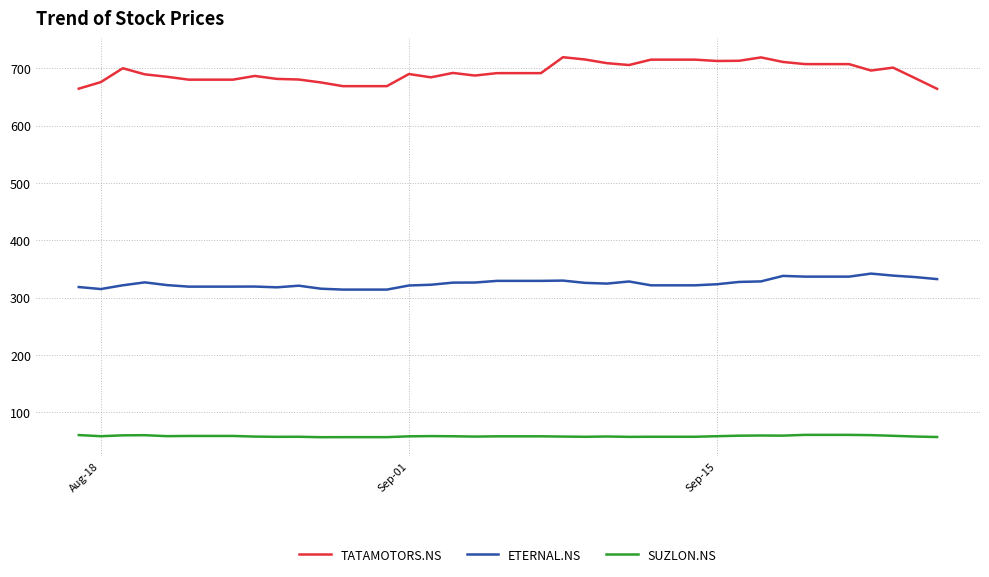

Which series has the largest range (max minus min)?

TATAMOTORS.NS